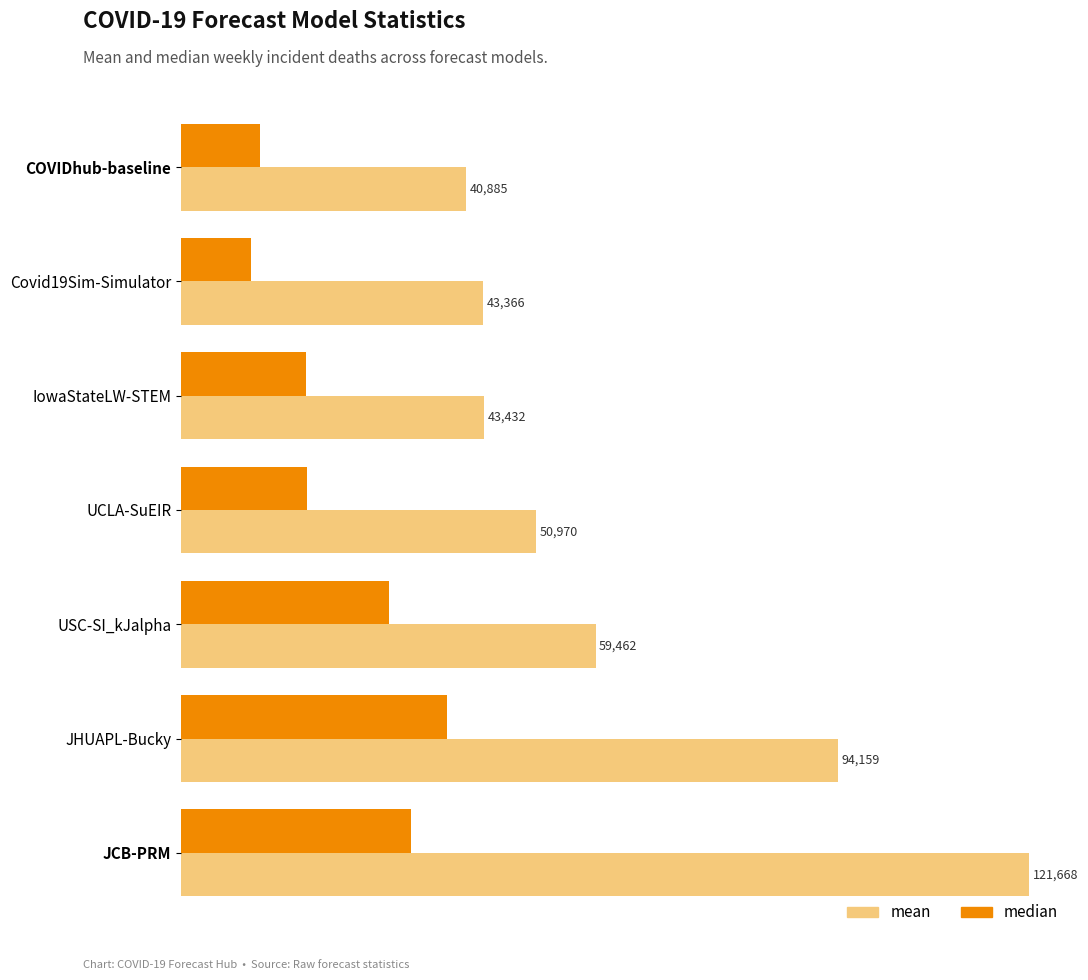

What is the highest value of the mean series?

121668.3